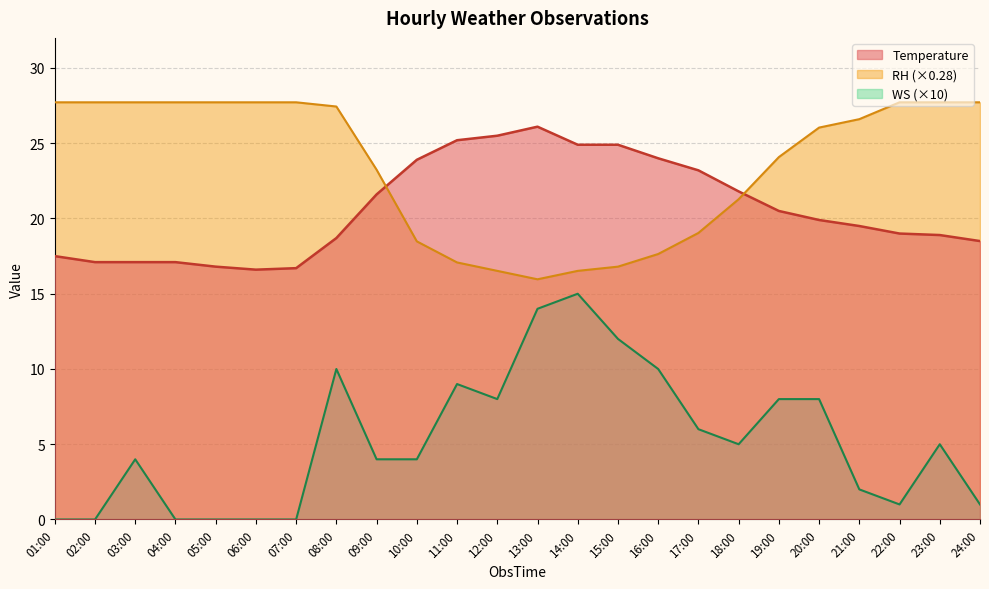

What is the value of the Temperature point at the 23rd from the left?

18.9